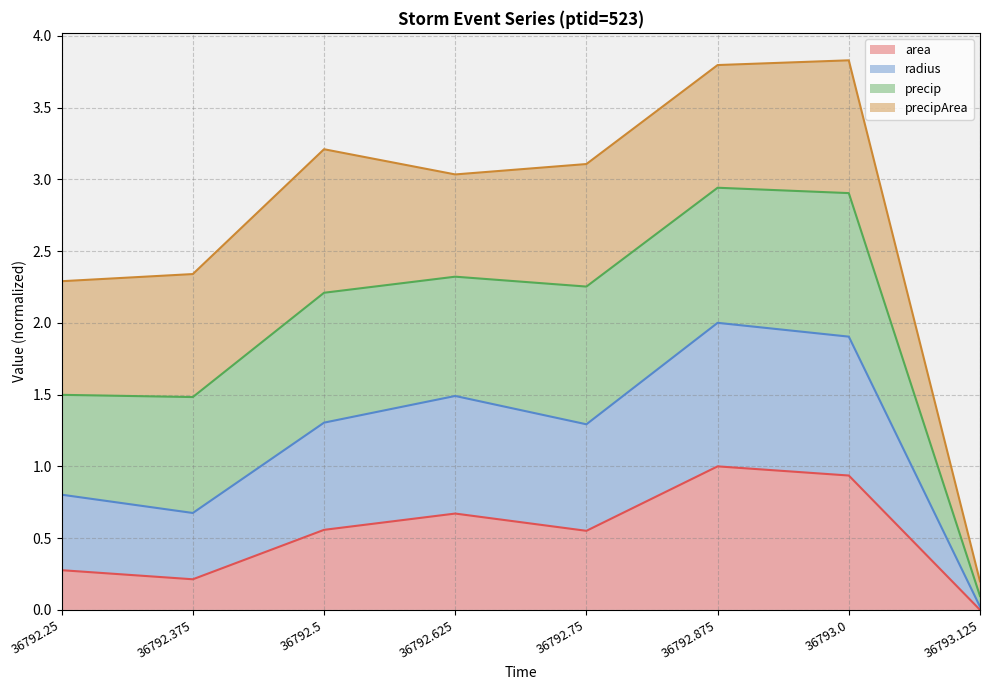

Which series has the widest spread of values?

radius